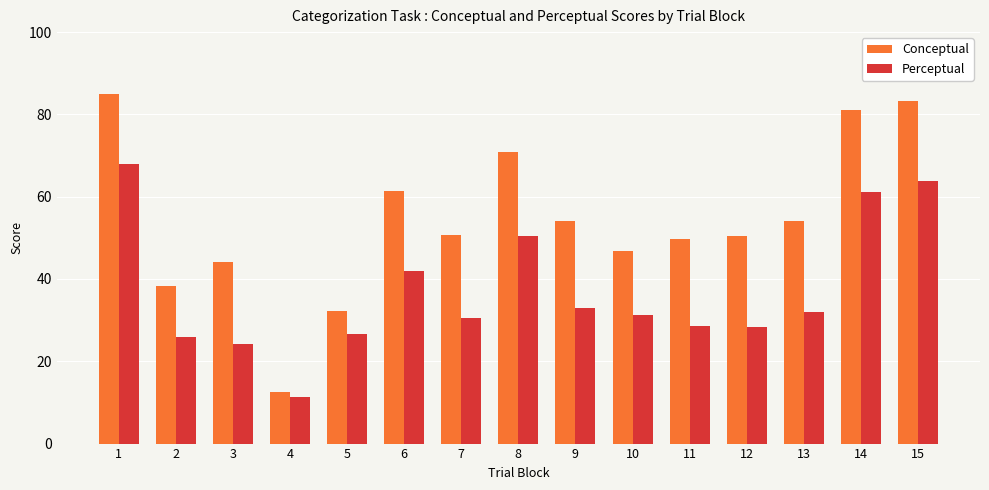

Rank the series at 3 from highest to lowest value.

Conceptual, Perceptual